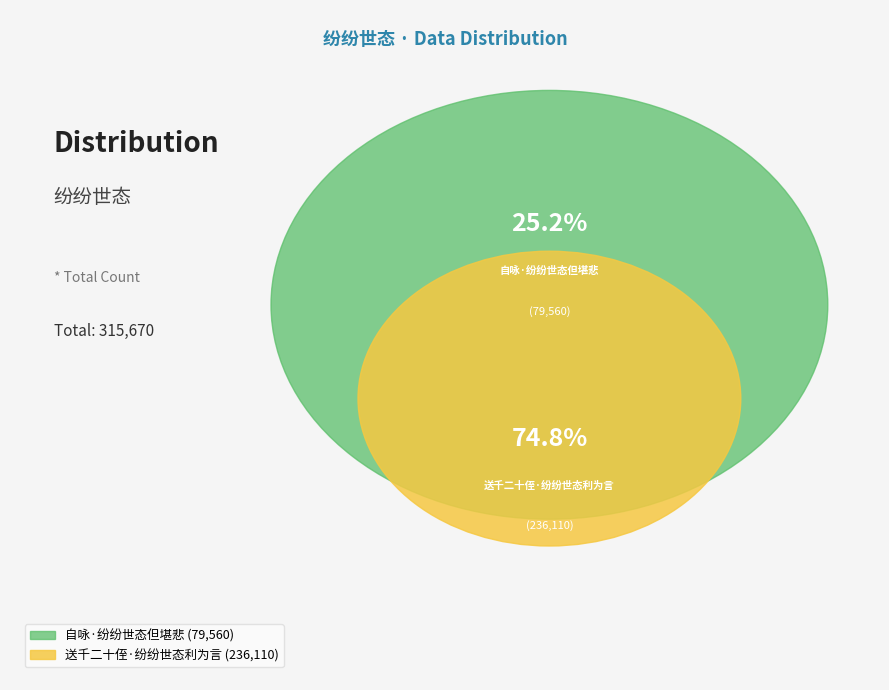

To the nearest percent, what portion does 自咏·纷纷世态但堪悲 represent?

25%